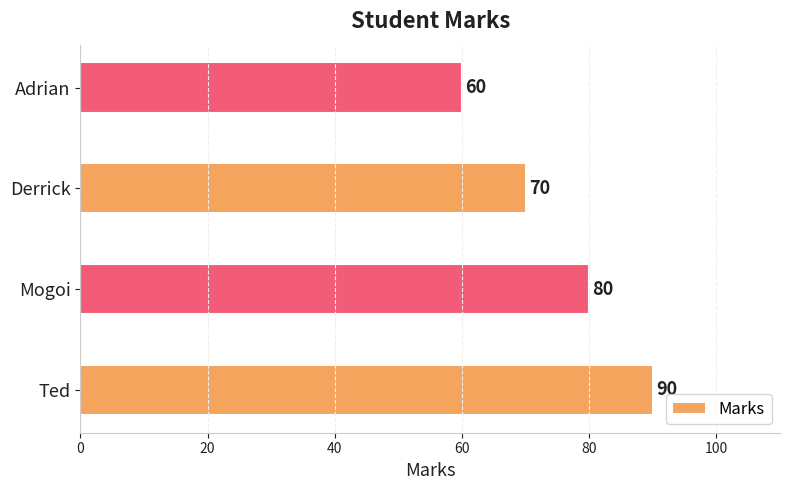

How many values are below 80?

2